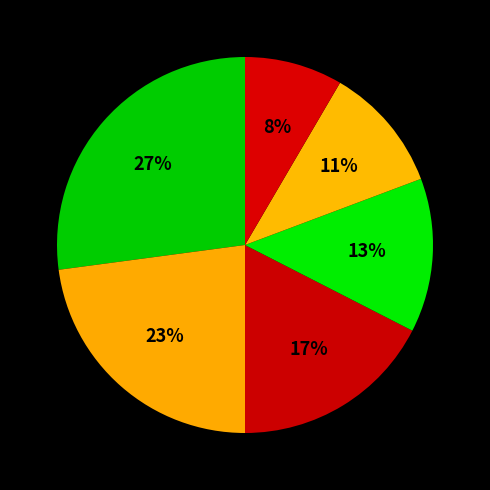

How many segments does this pie chart have?

6